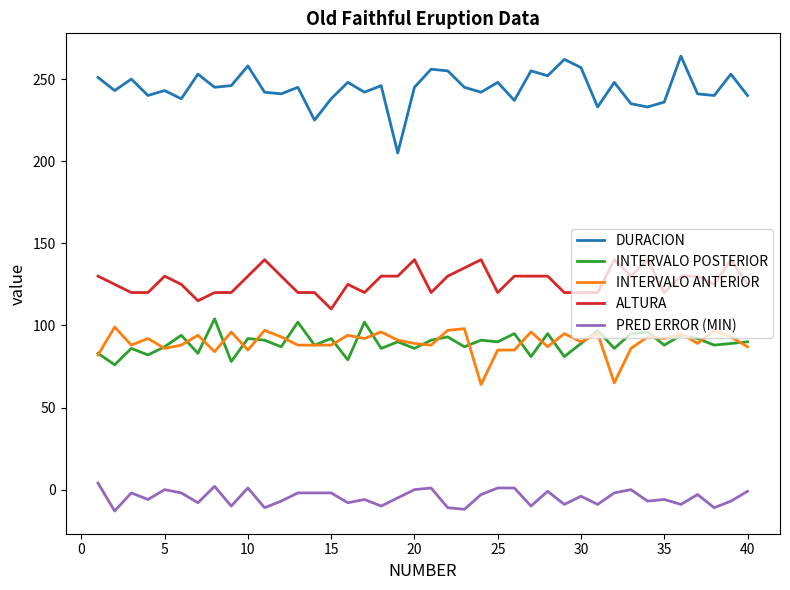

What is the minimum value shown in the chart?

-13